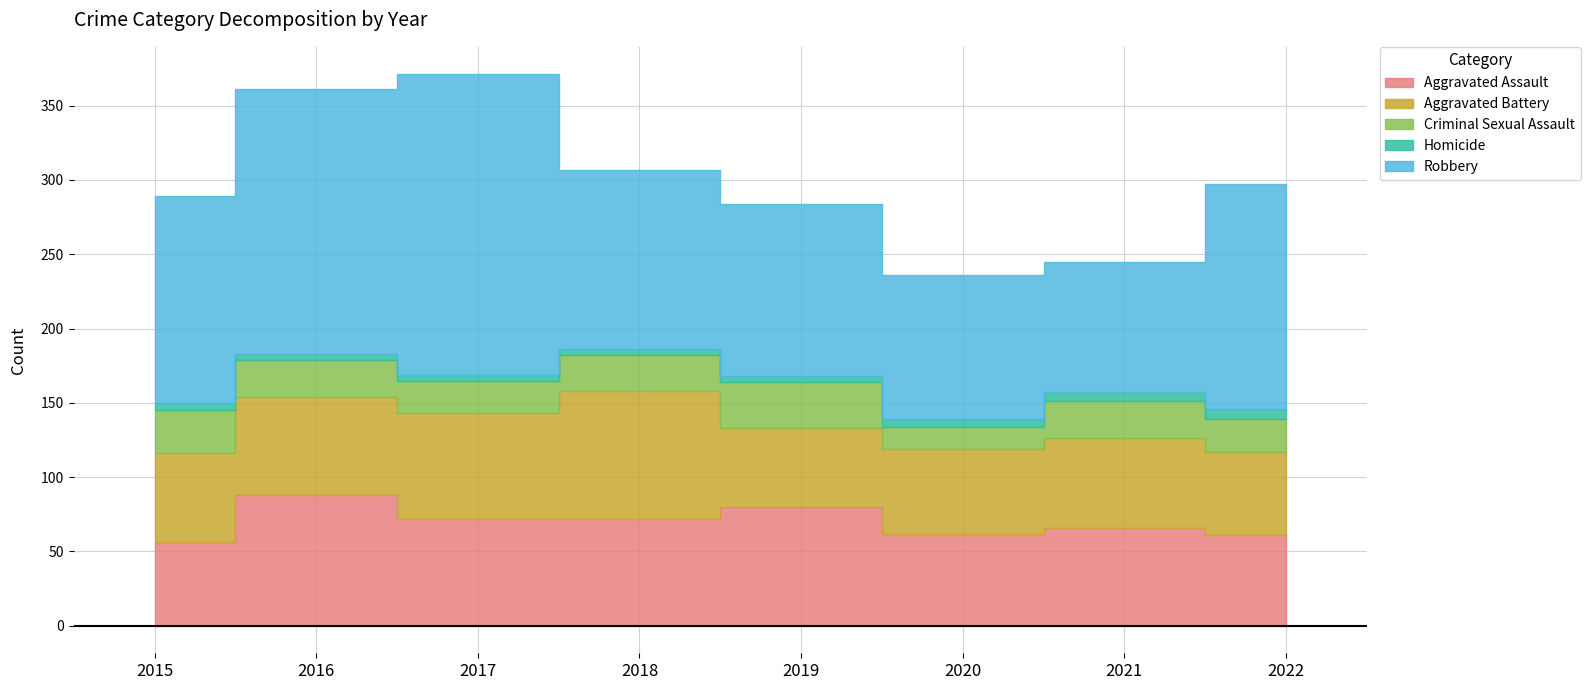

True or false: Criminal Sexual Assault and Aggravated Assault intersect in this chart.

False